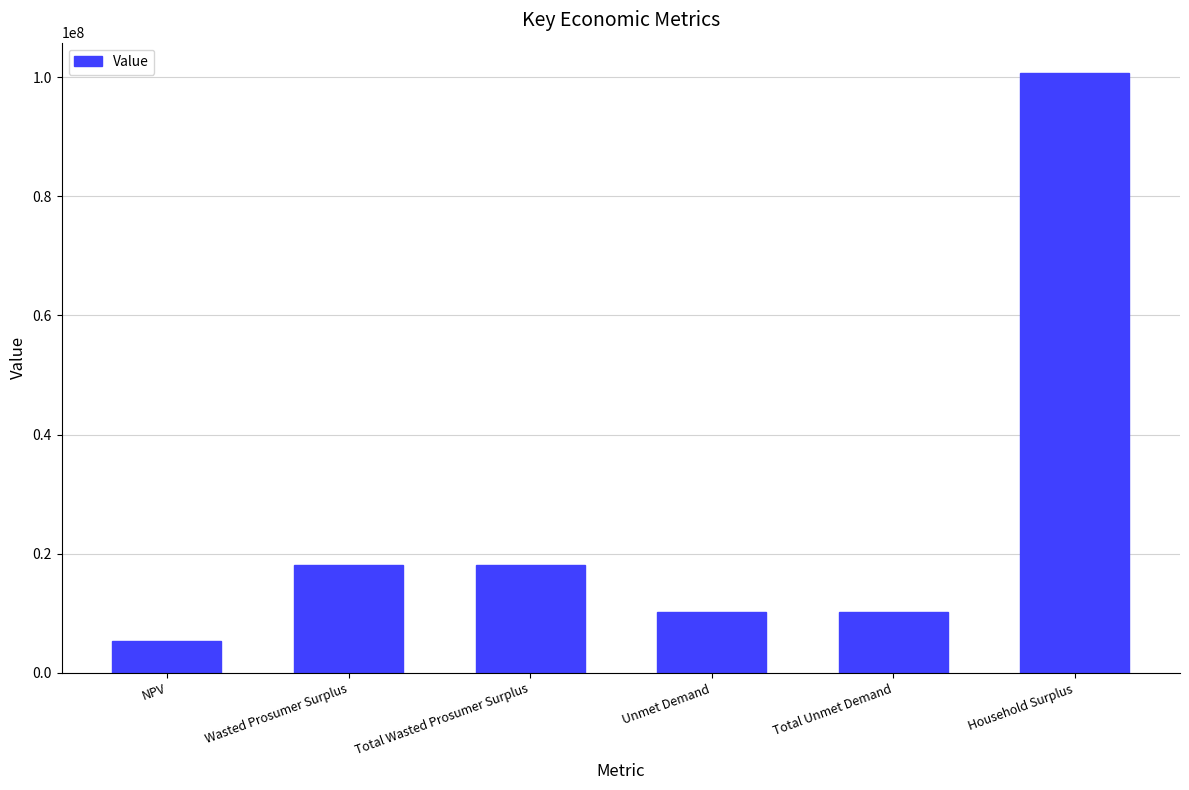

What is the difference between the values at Total Unmet Demand and Total Wasted Prosumer Surplus?

7789196.6